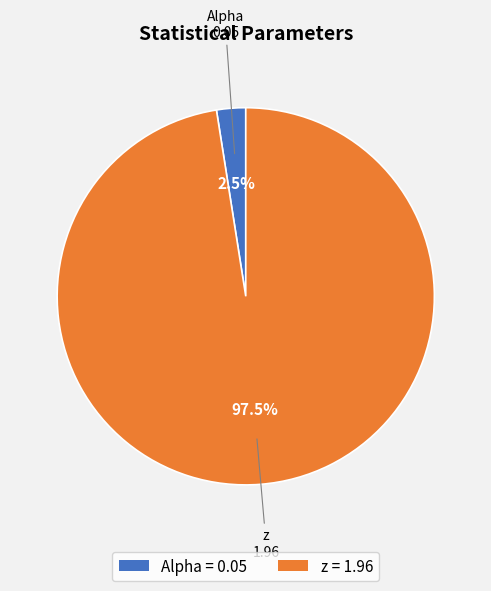

Which has a higher value, z or Alpha?

z